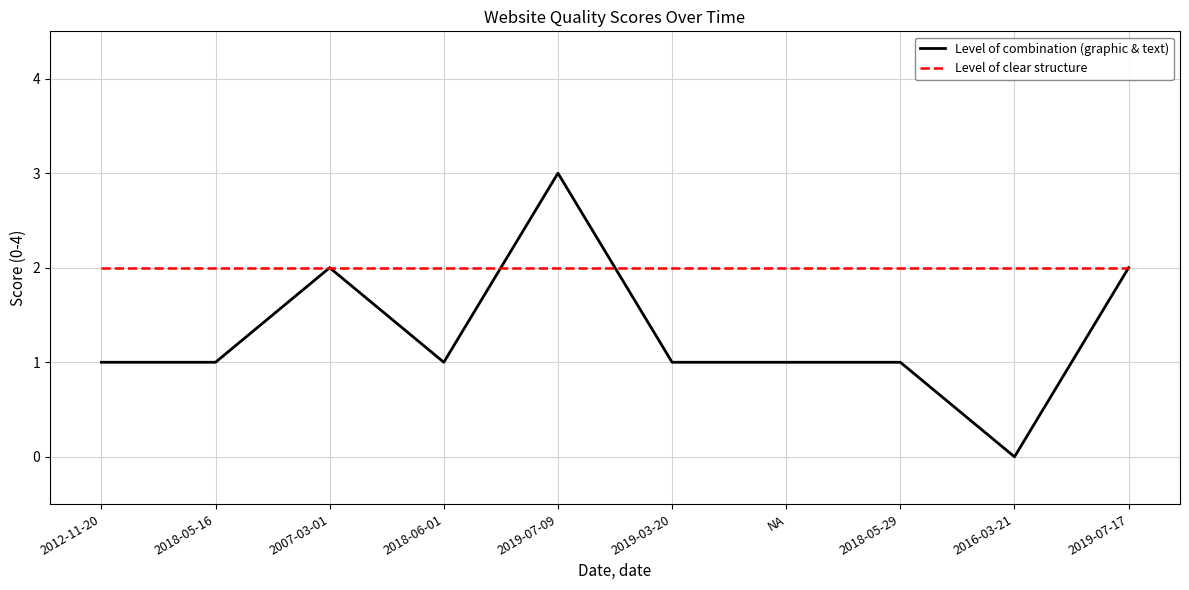

Which category has the lowest value across all series?

2016-03-21